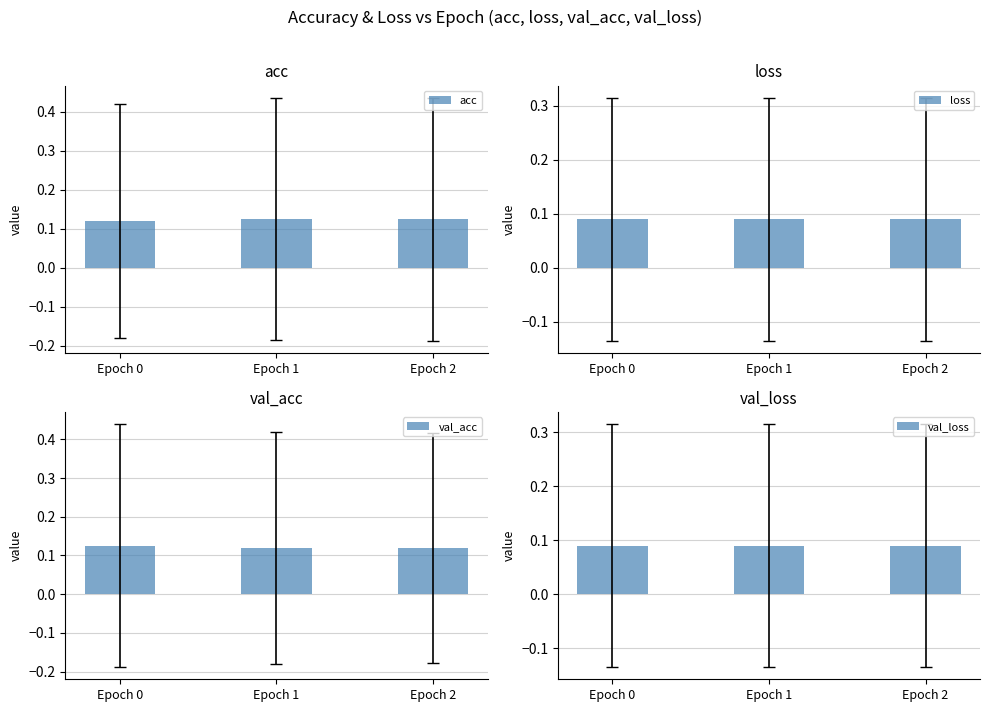

Reading left to right, list all the values displayed in this chart.

acc: 0.1	0.1	0.1
loss: 0.1	0.1	0.1
val_acc: 0.1	0.1	0.1
val_loss: 0.1	0.1	0.1